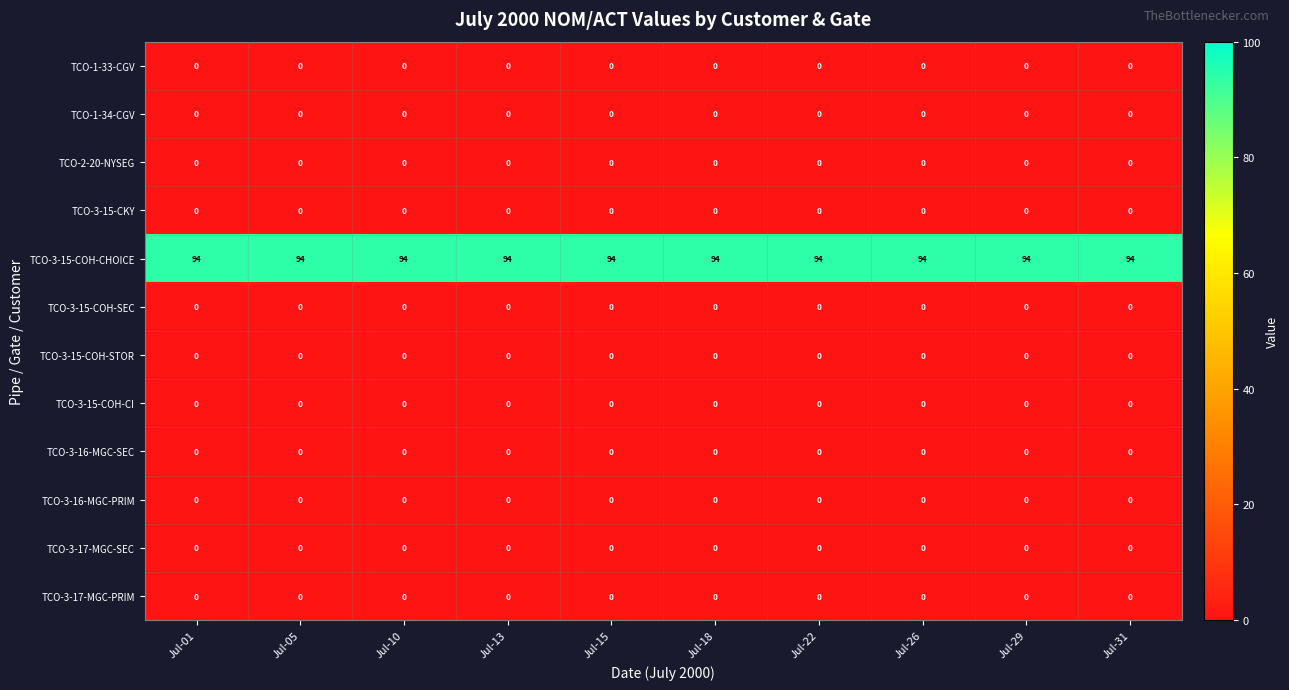

True or false: TCO-3-15-COH-CHOICE has a value of 27 at Jul-18.

False